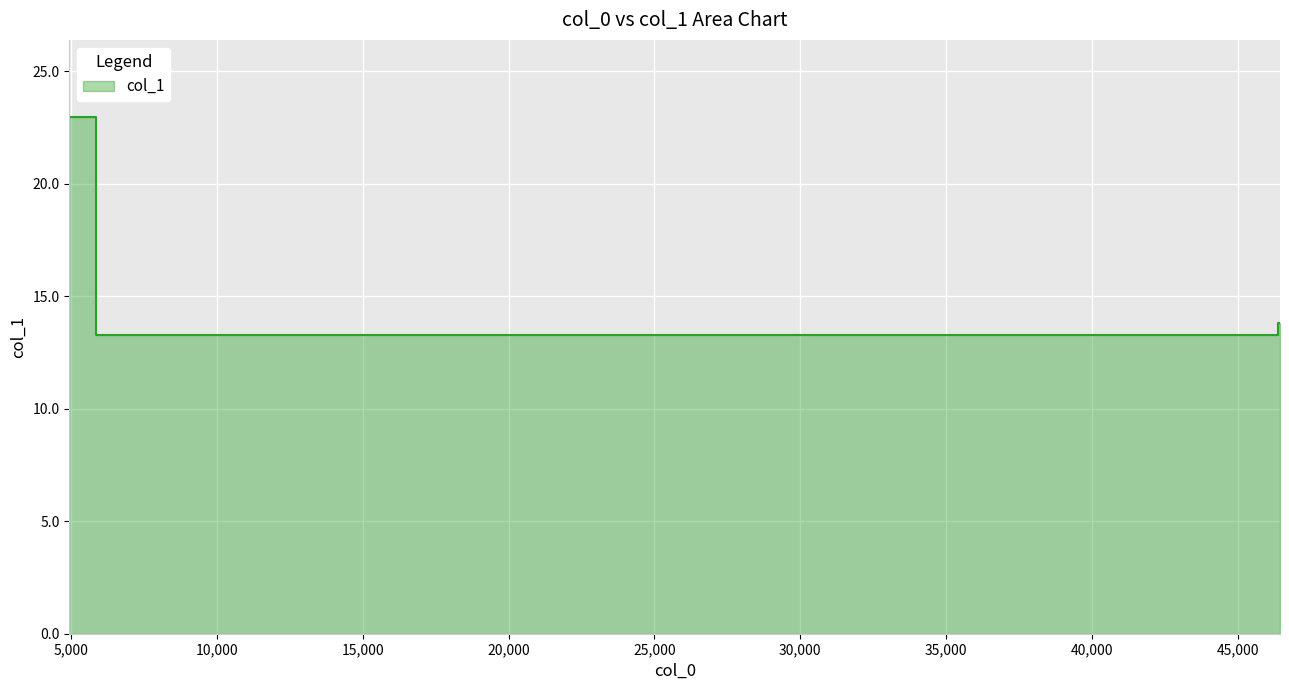

What position from the left is 36753.3?

4